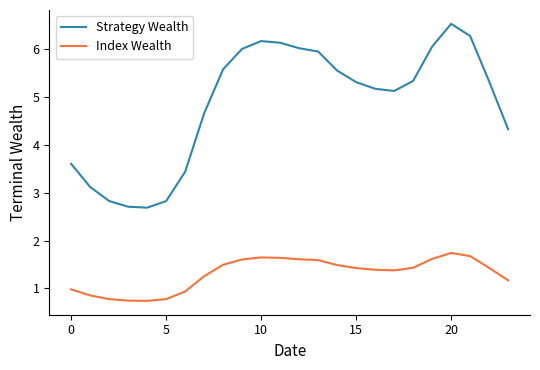

Which series has the widest spread of values?

Strategy Wealth